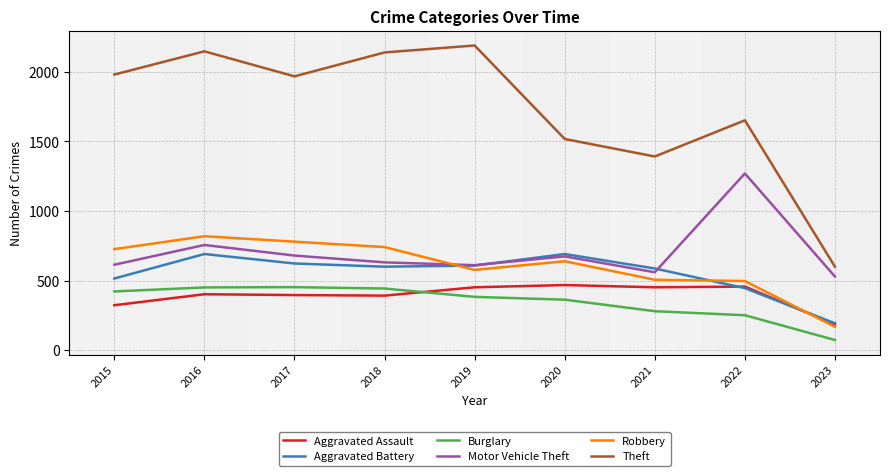

Where is Motor Vehicle Theft nearest to the value 899?

2016